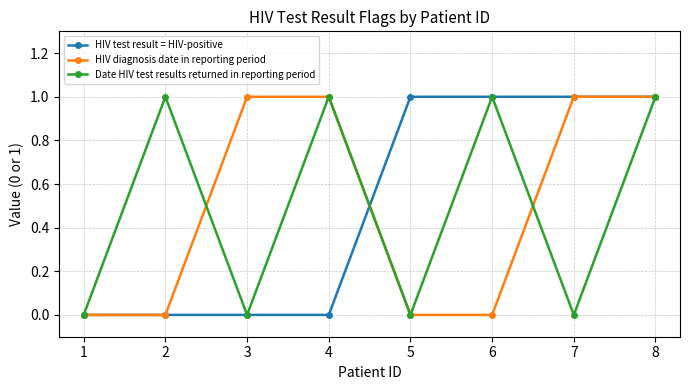

Reading right to left, what are all the values shown in this chart?

HIV test result = HIV-positive: 8=1	7=1	6=1	5=1	4=0	3=0	2=0	1=0
HIV diagnosis date in reporting period: 8=1	7=1	6=0	5=0	4=1	3=1	2=0	1=0
Date HIV test results returned in reporting period: 8=1	7=0	6=1	5=0	4=1	3=0	2=1	1=0